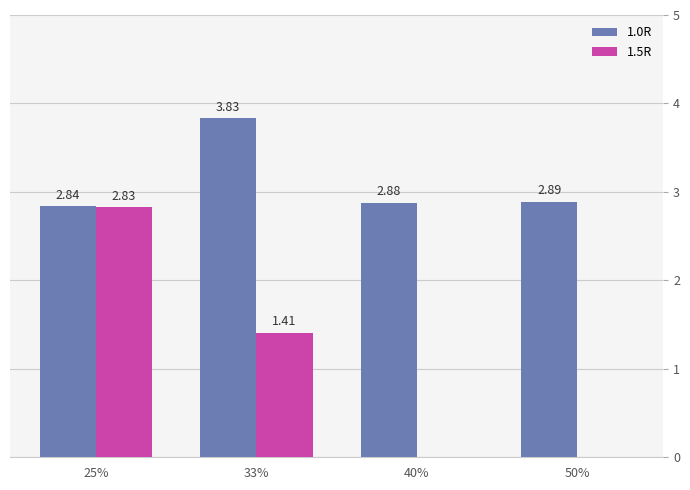

At which category is the sum across all series the highest?

25%